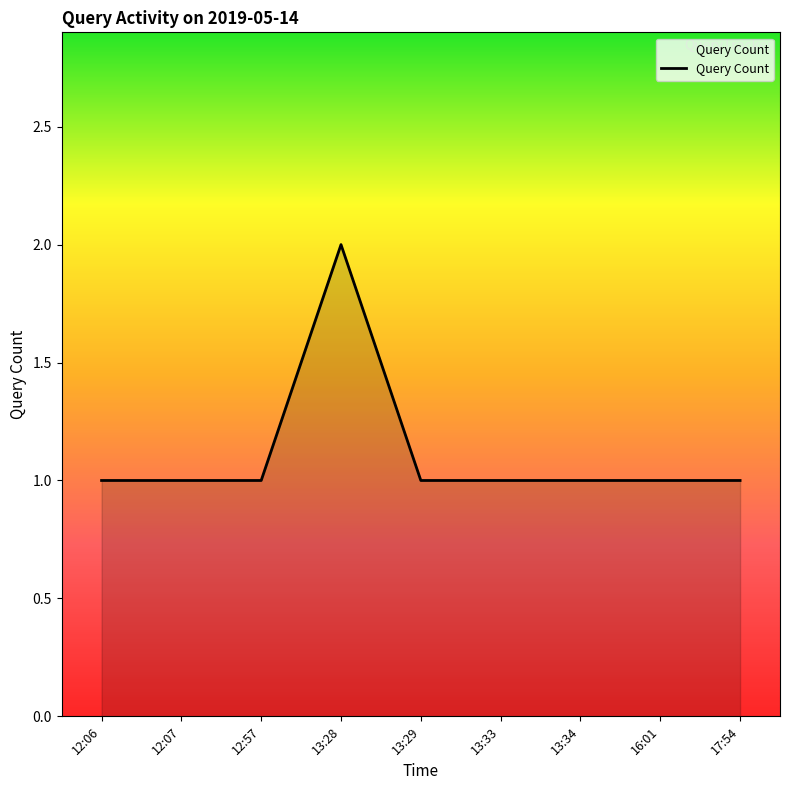

What is the ratio of the value at 12:57 to the value at 17:54?

1.0